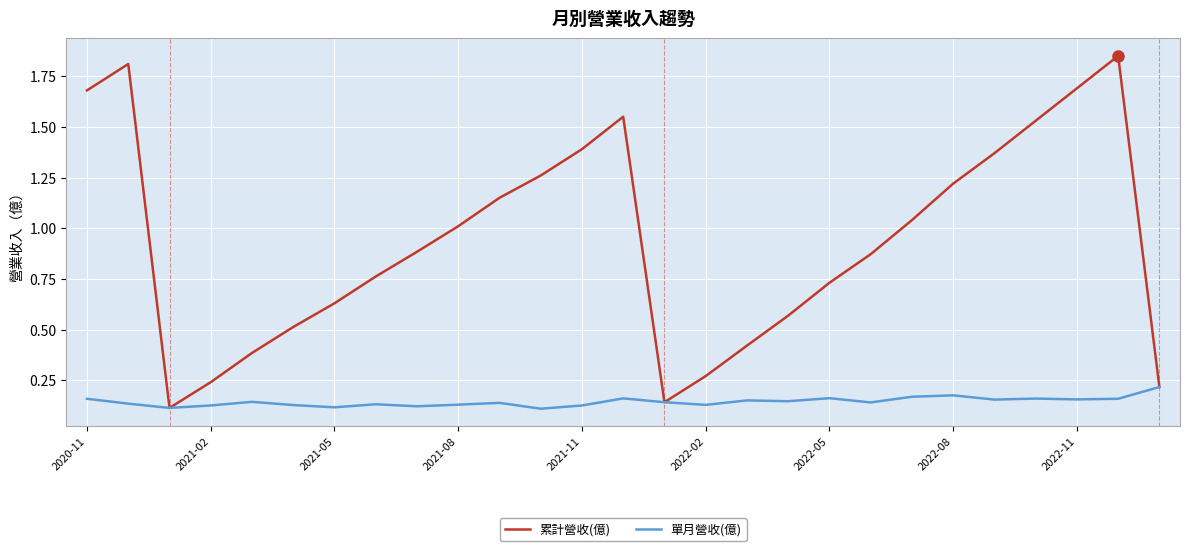

Which series has the largest total across all categories?

累計營收(億)